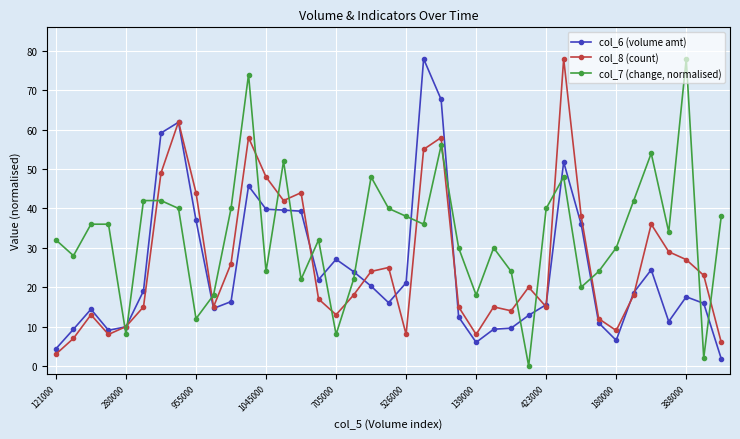

What is the value of the col_6 (volume amt) point at the 19th from the left?

20.3